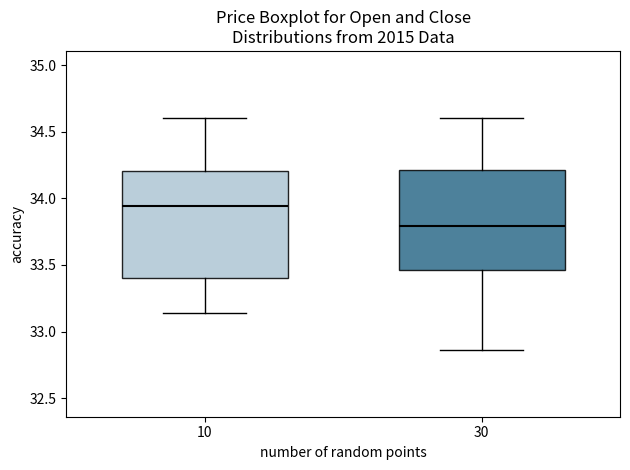

Which box is the tallest, from its lower edge to its upper edge?

10